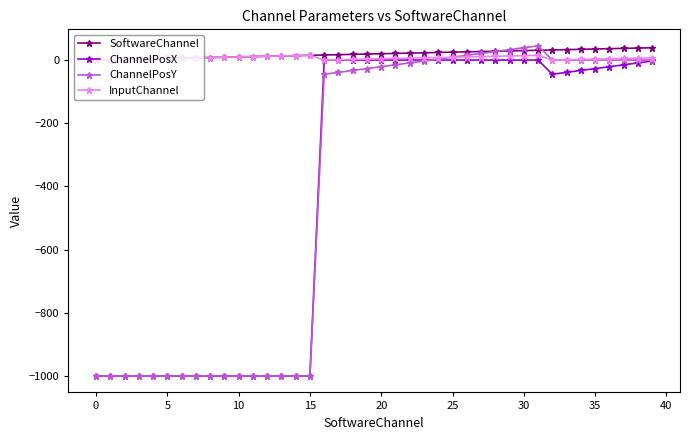

How many lines are shown in the chart?

4